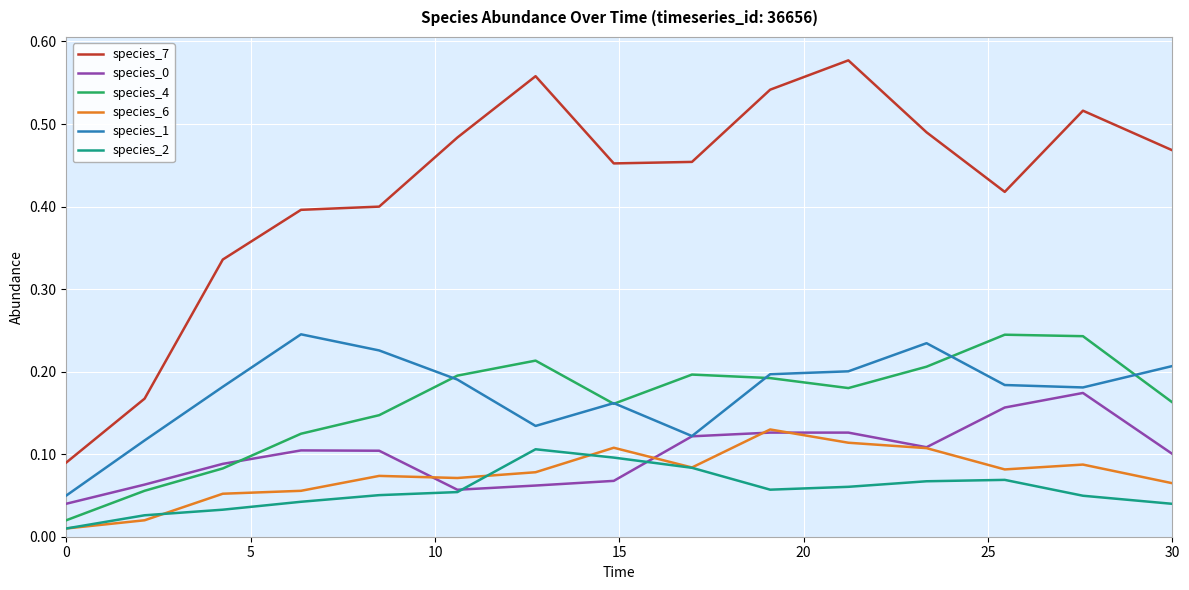

True or false: species_7 and species_4 cross at least once.

False